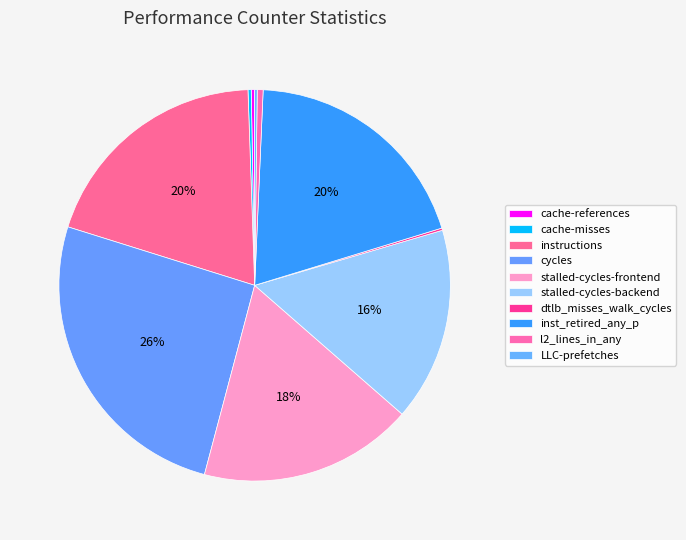

Is there a majority slice in this chart?

No